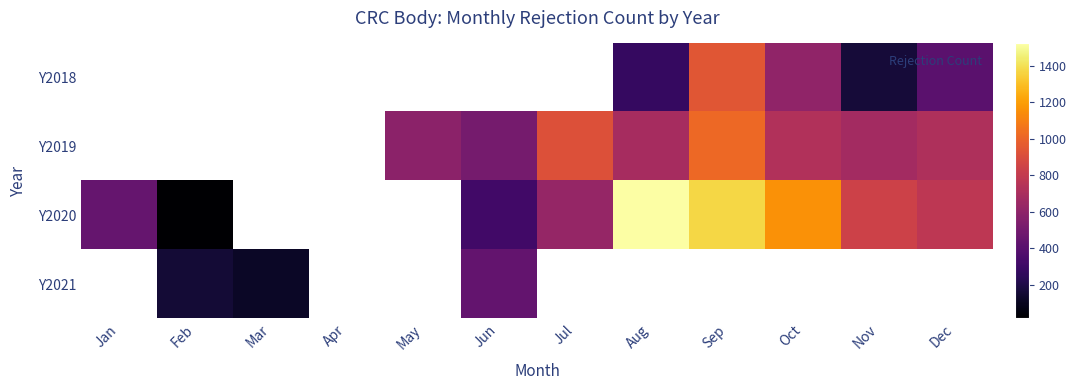

Which has a higher value, Sep or Dec?

Sep